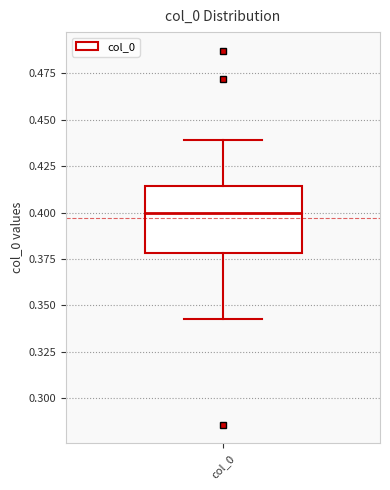

Transcribe this box plot: give where the median line is, the range the box spans, and where the two whiskers end, as read against the y-axis. The values are not printed on the chart, so give them approximately, as read against the axis.

median 0.400, box 0.380 to 0.415, whiskers 0.345 to 0.440